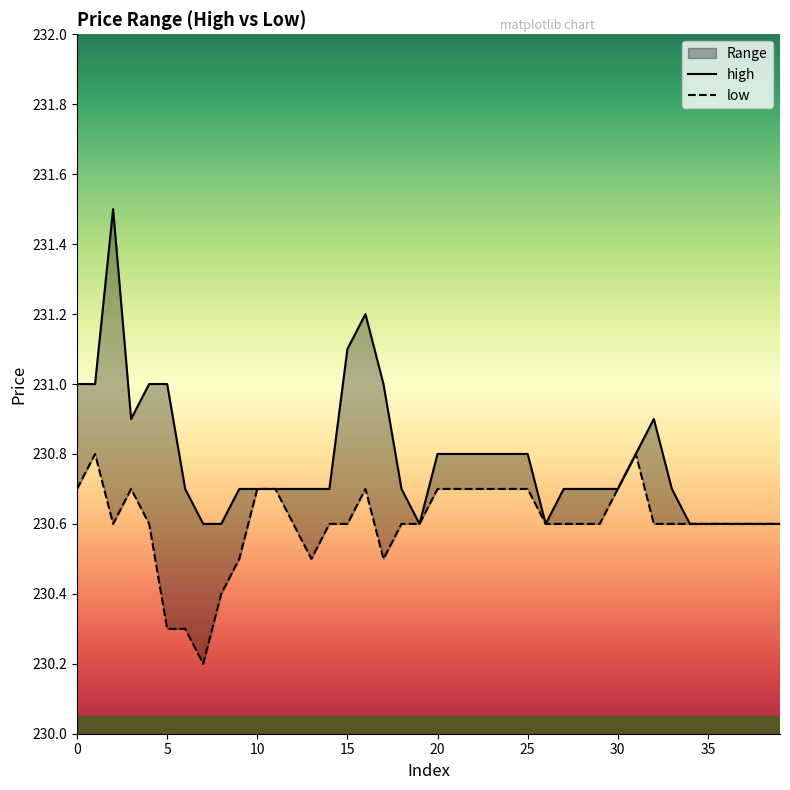

True or false: low and high cross at least once.

False